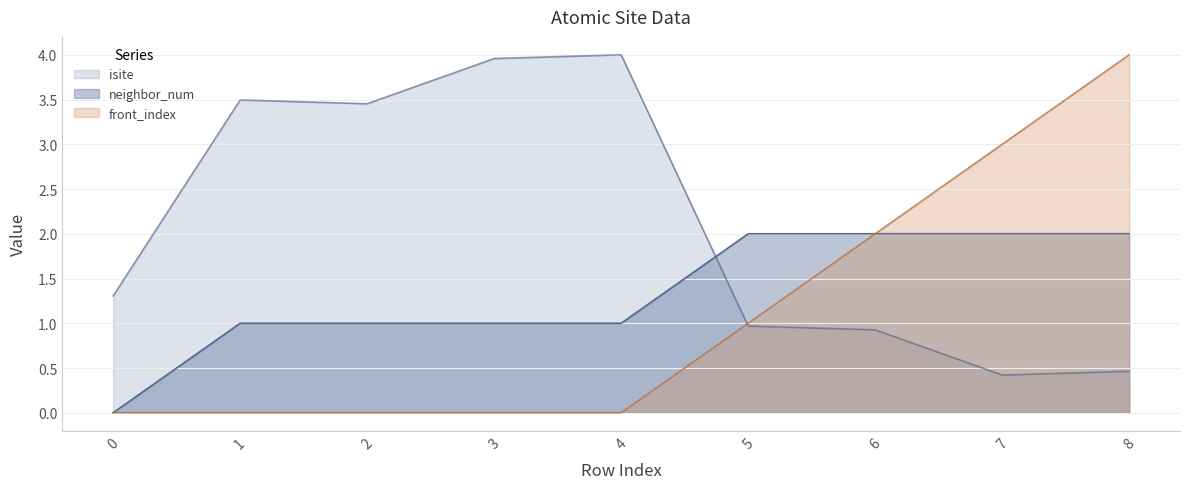

Reading right to left, extract all data points from this chart.

isite: 8=0.5	7=0.4	6=0.9	5=1.0	4=4.0	3=4.0	2=3.5	1=3.5	0=1.3
neighbor_num: 8=2.0	7=2.0	6=2.0	5=2.0	4=1.0	3=1.0	2=1.0	1=1.0	0=0.0
front_index: 8=4.0	7=3.0	6=2.0	5=1.0	4=0.0	3=0.0	2=0.0	1=0.0	0=0.0